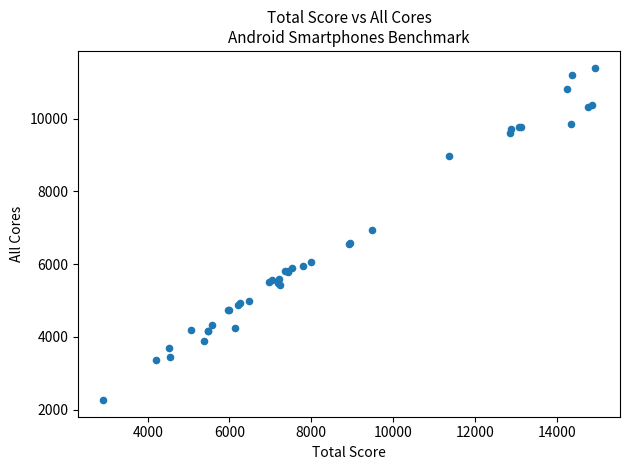

What Y value in the scatter plot is closest to 6830?

6937